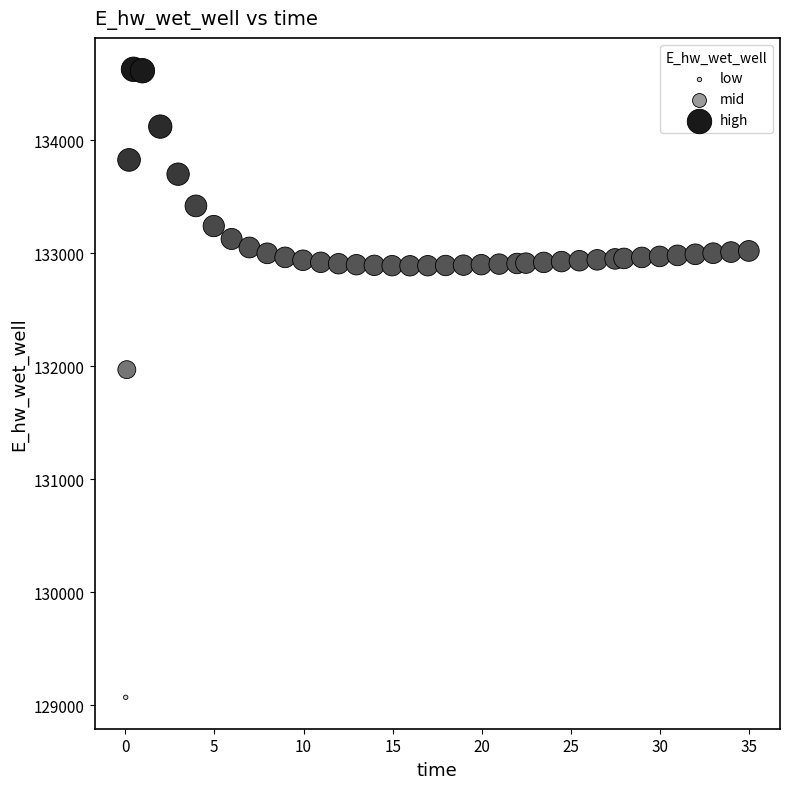

What is the range of X values (max minus min)?

34.9